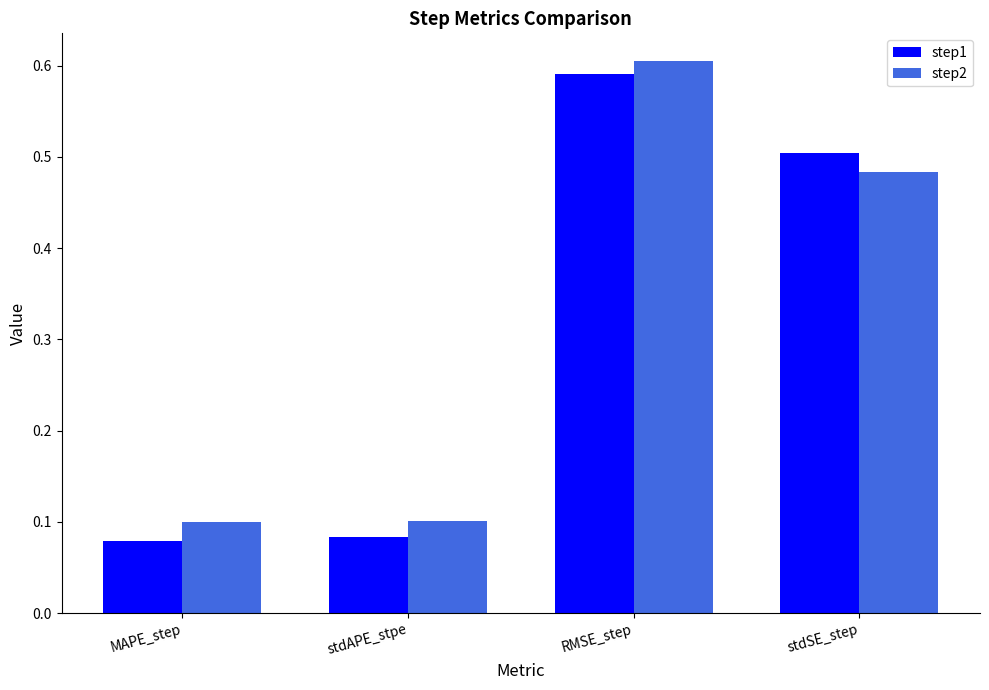

What is the sum of all step2 values?

1.3